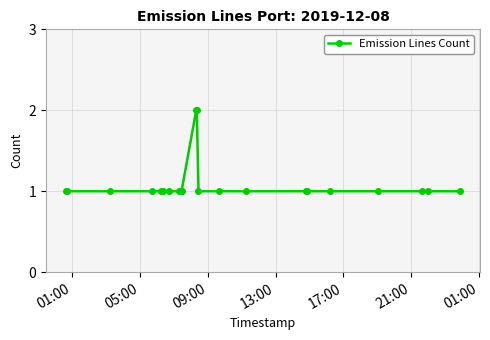

What is the sum of all values?

23